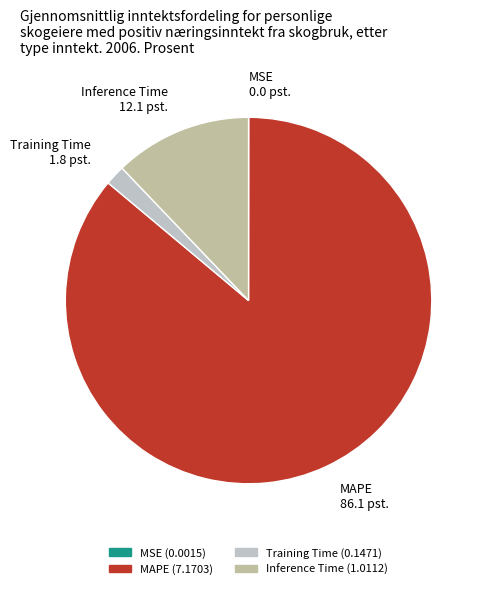

Combined, do MAPE 86.1 pst. and Training Time 1.8 pst. account for over 50%?

Yes